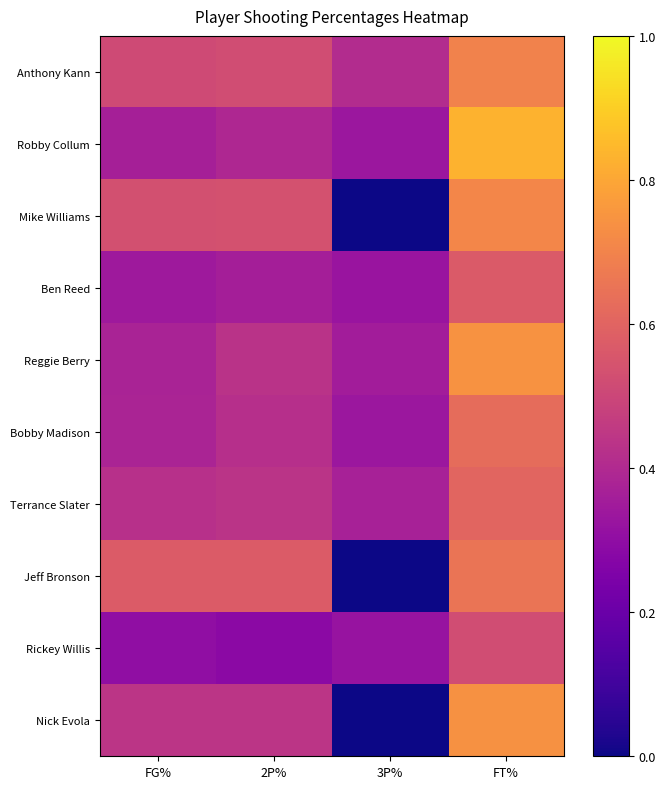

How many categories are shown in the chart?

4